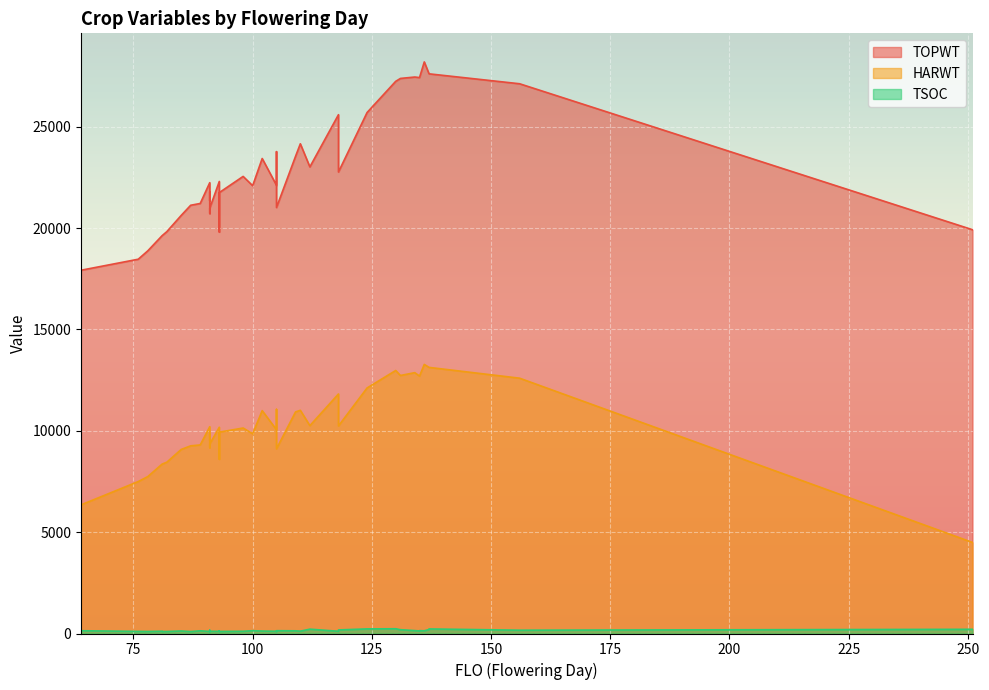

What is the sum of all TOPWT values?

919213